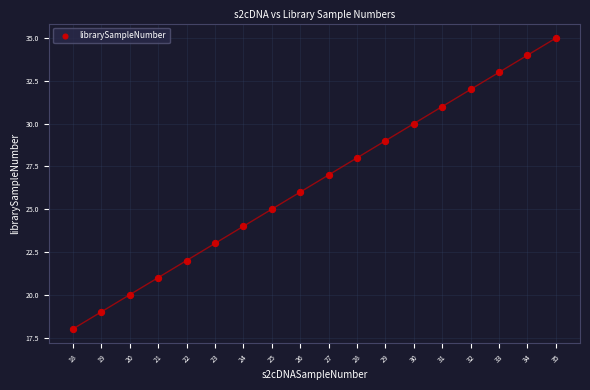

What is the range of Y values (max minus min)?

17